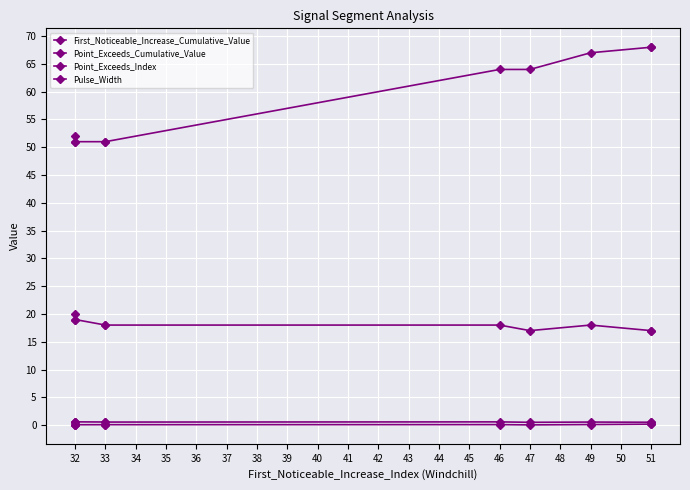

Is the value of First_Noticeable_Increase_Cumulative_Value at 49 greater than the value of Point_Exceeds_Index at 49?

No